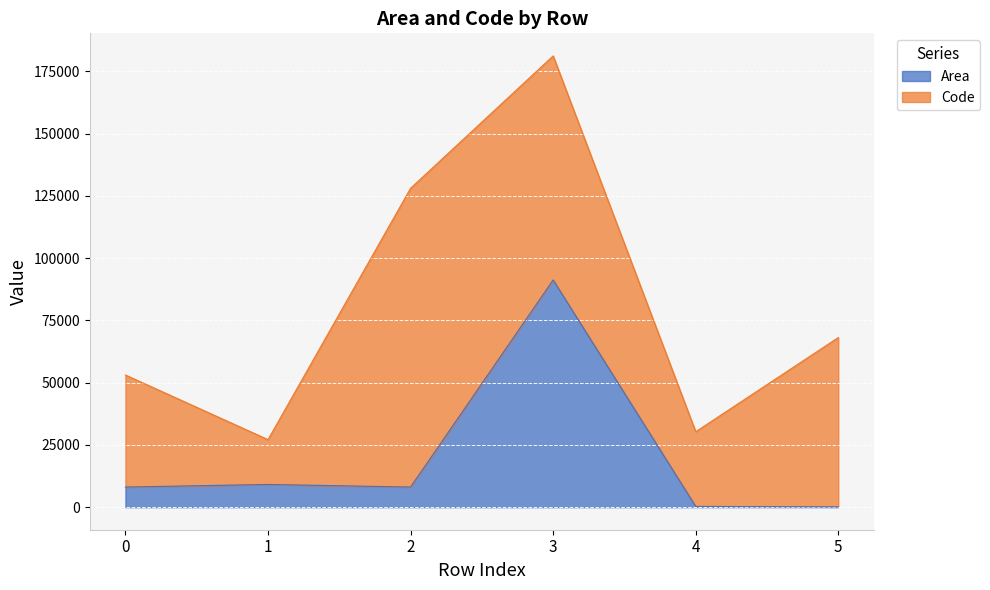

Which category has the lowest value across all series?

5